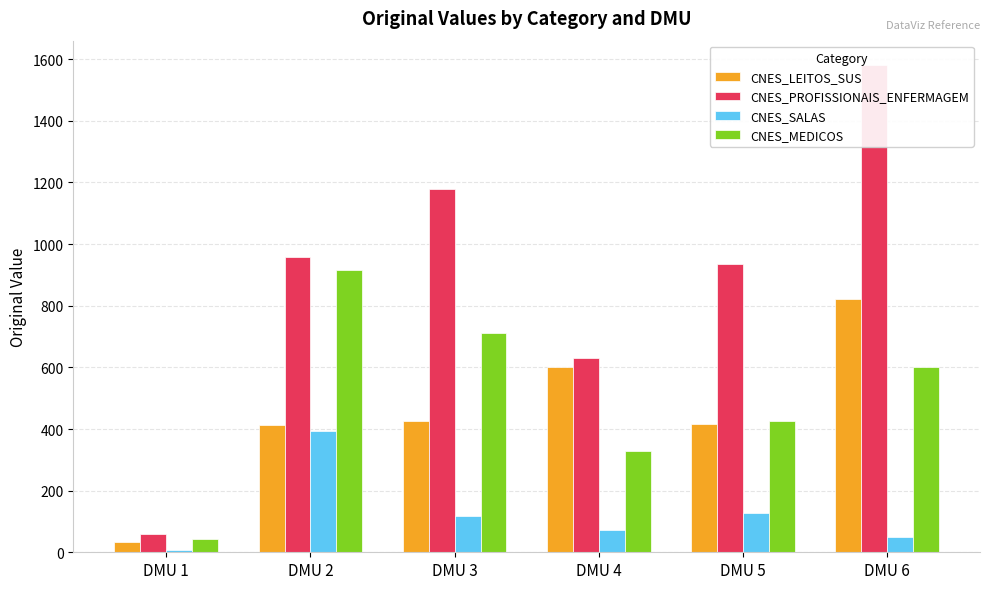

Which category has the lowest value across all series?

DMU 1